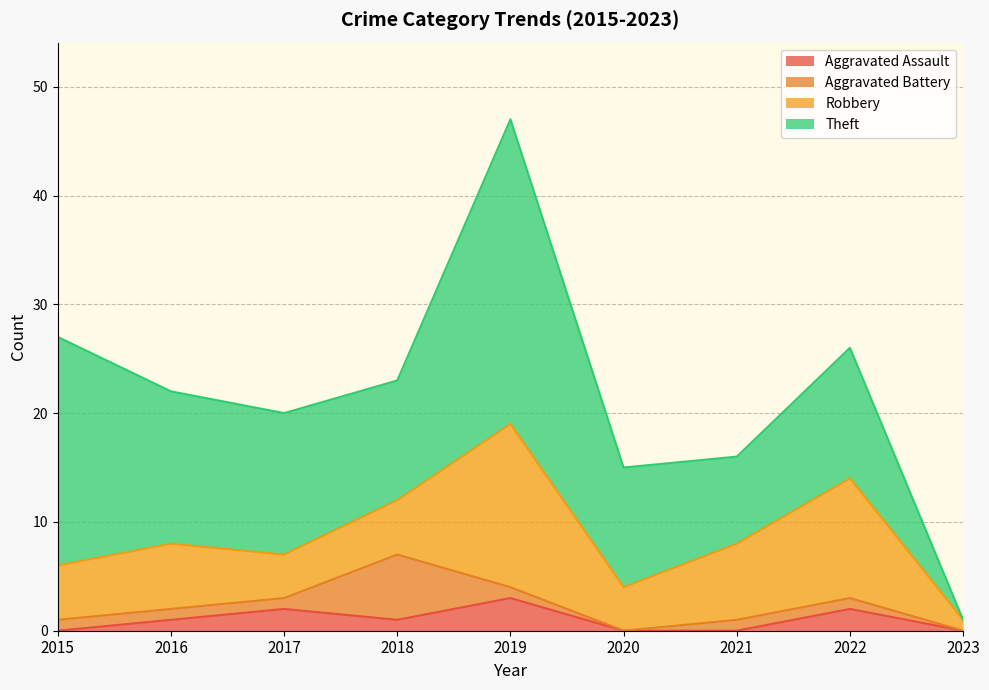

How many lines are shown in the chart?

4